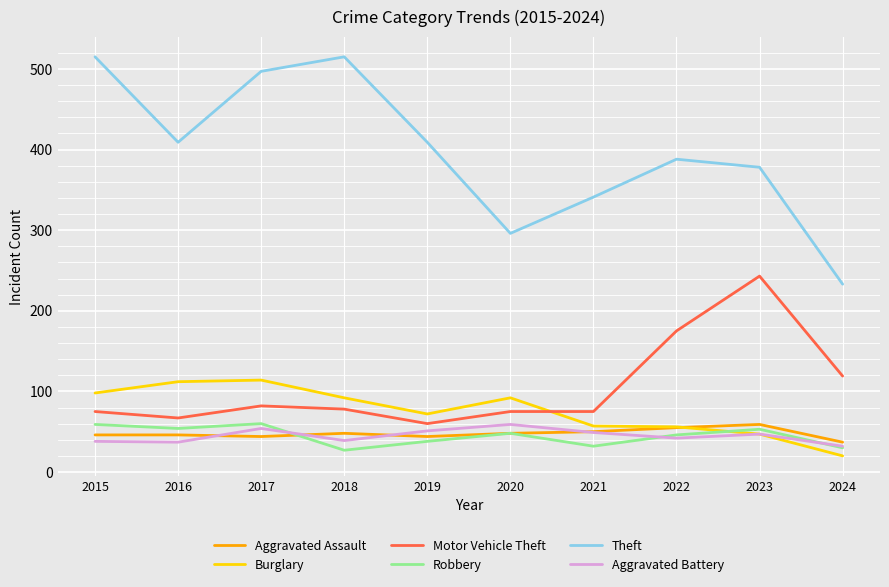

The value of Motor Vehicle Theft at 2017 is 147. True or false?

False